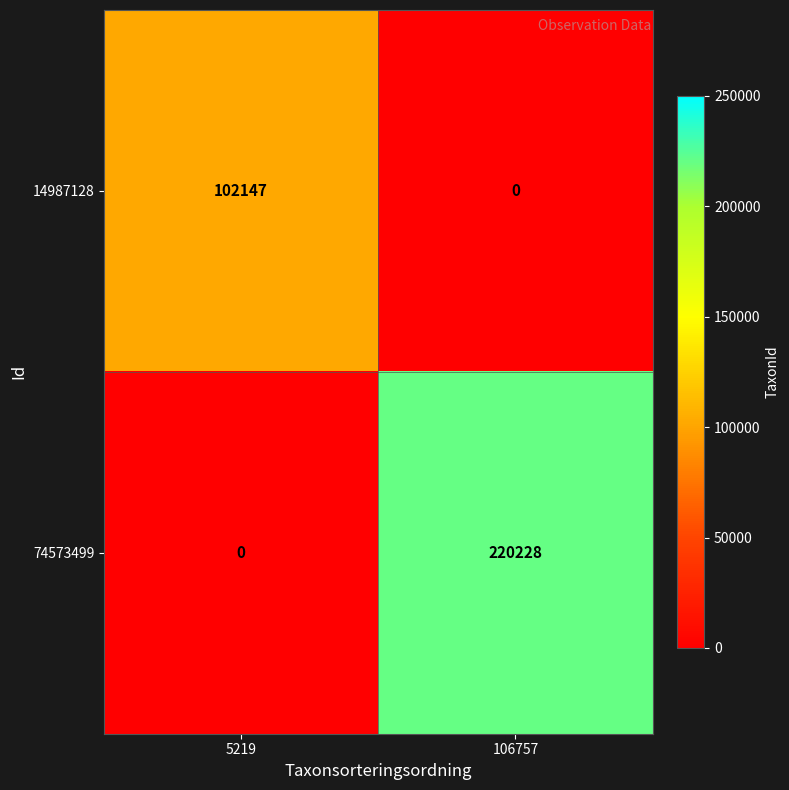

The 74573499 series shows -68536 at 5219. True or false?

False